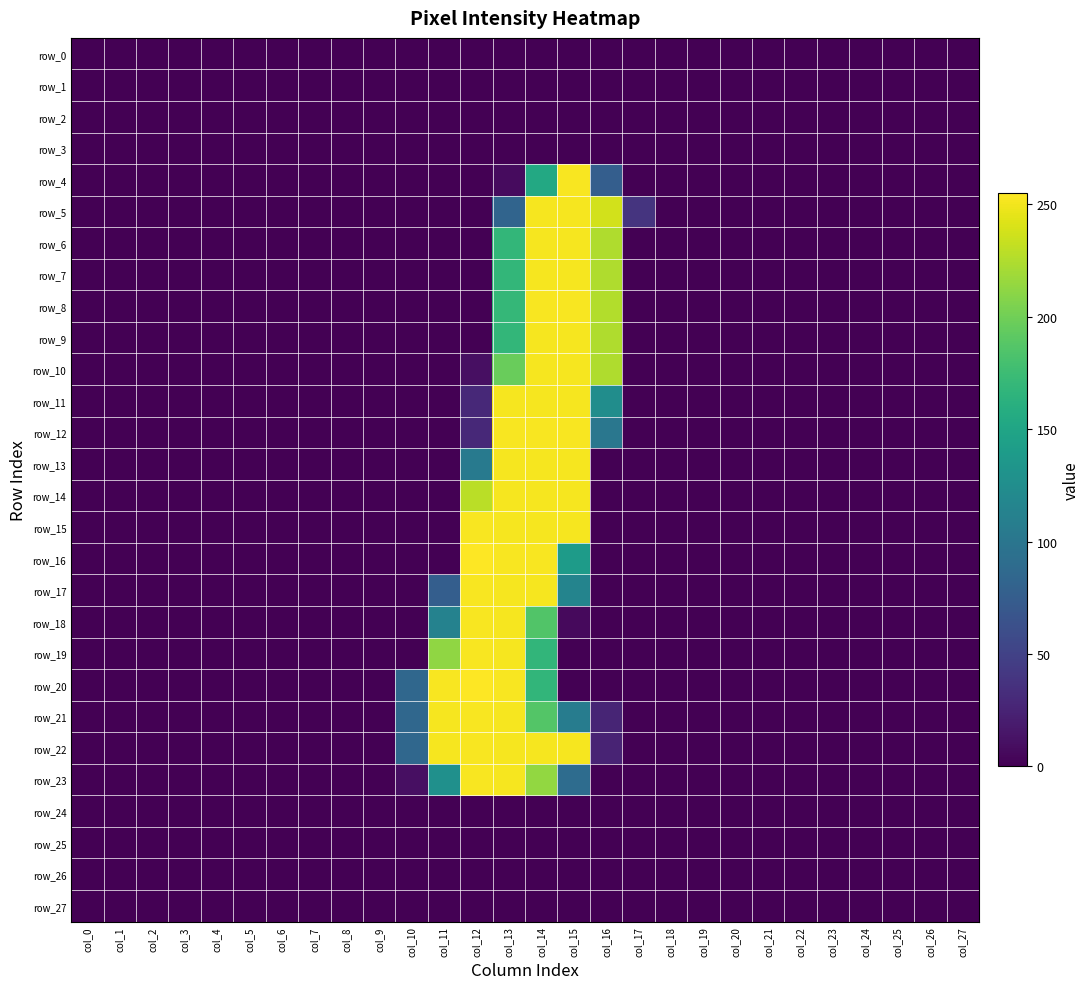

True or false: row_0 has a value of 0 at col_18.

True